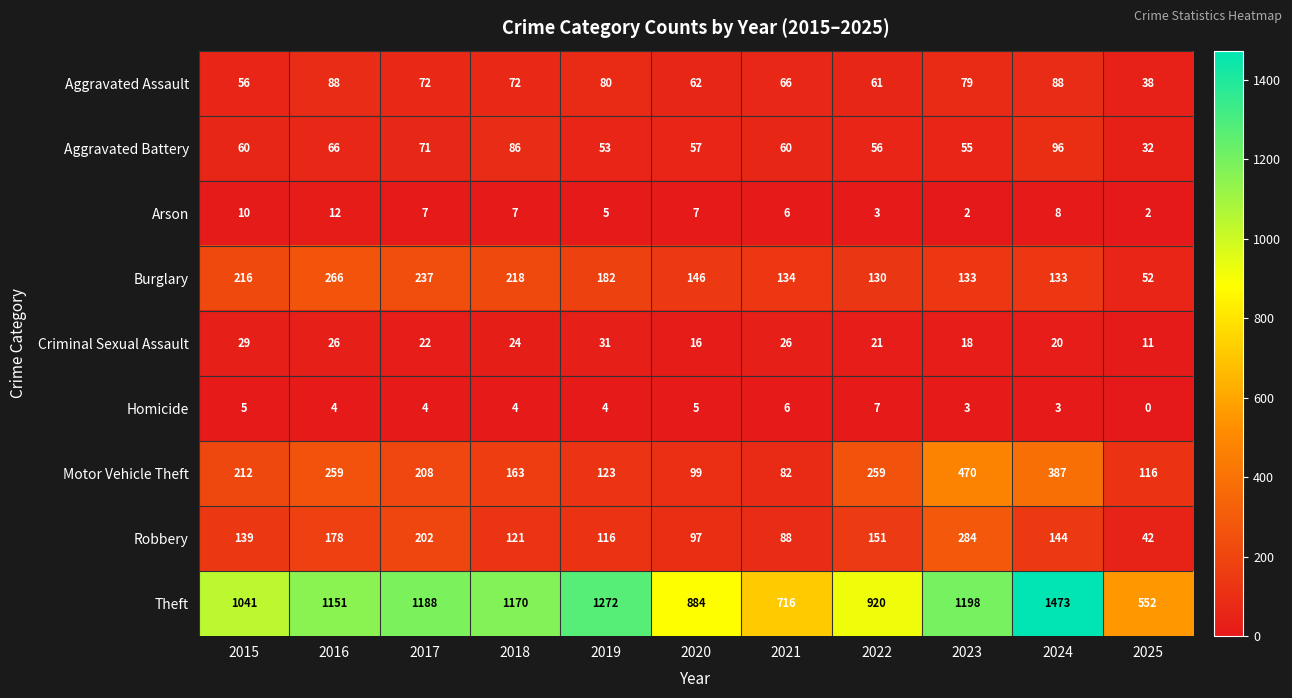

How many categories are shown in the chart?

11